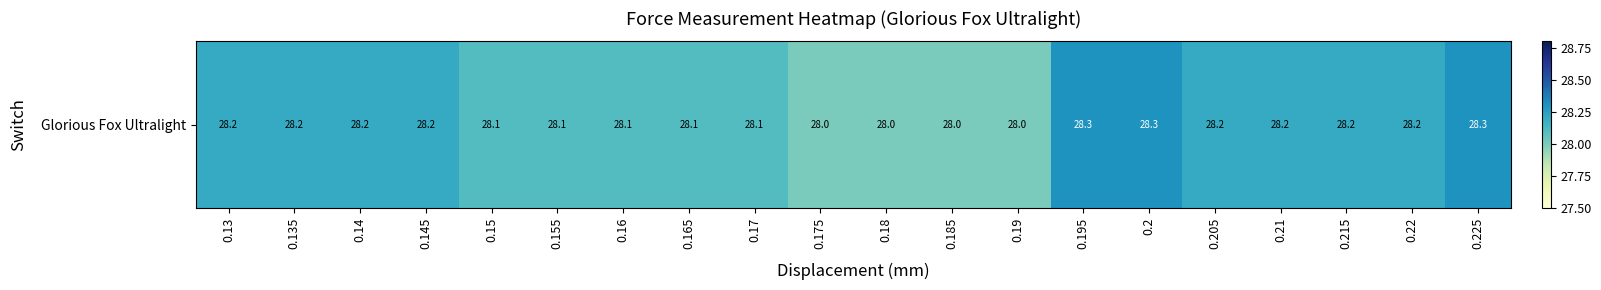

What is the difference between the values at 0.225 and 0.145?

0.1